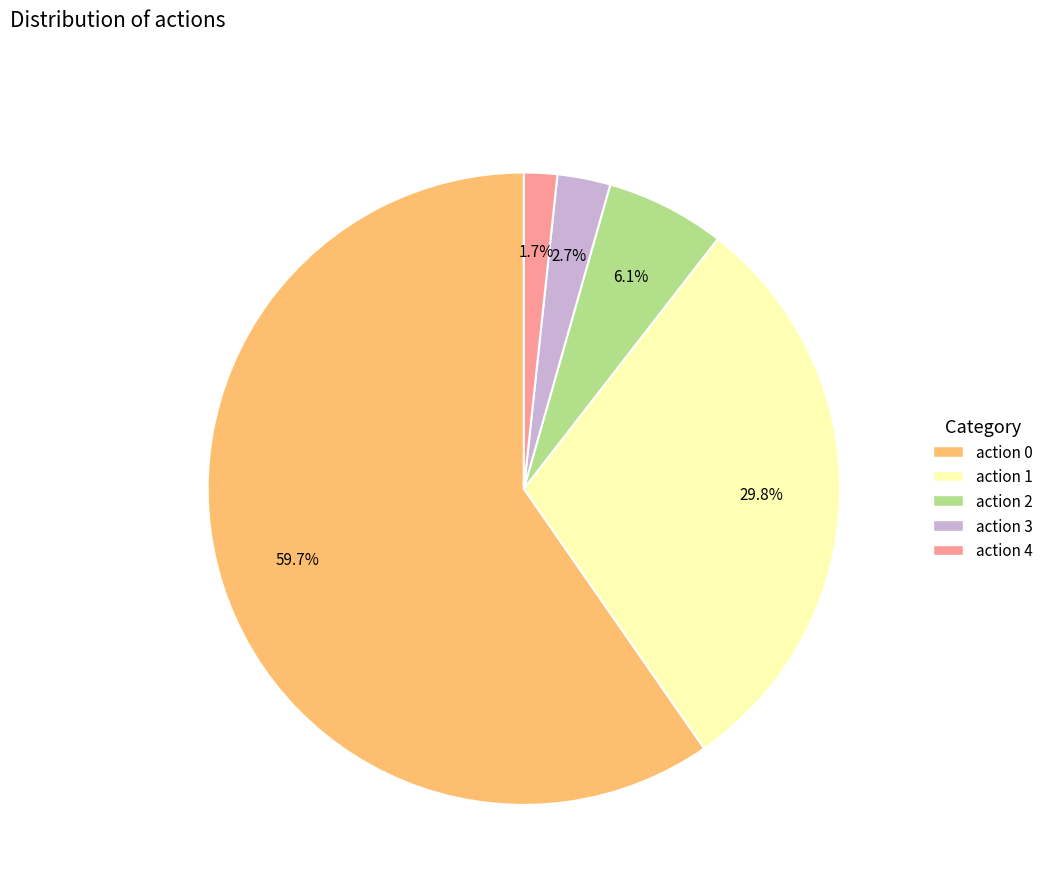

Does any single category account for the majority?

Yes